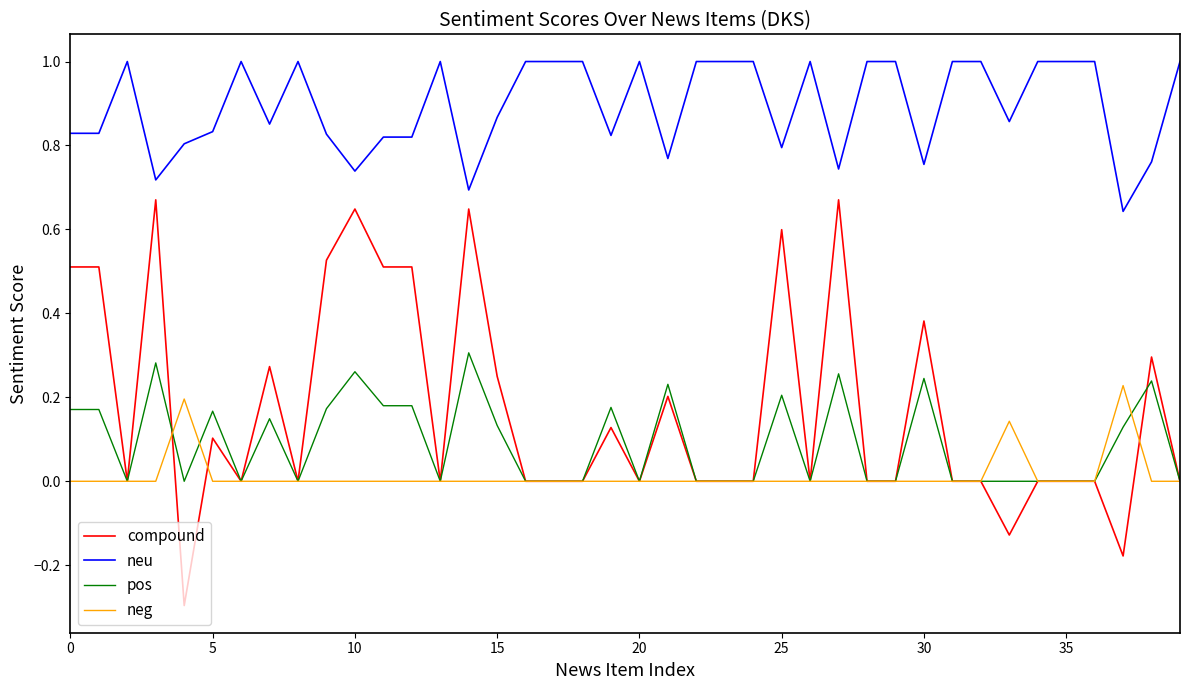

What are all the series names shown in the legend?

compound, neu, pos, neg